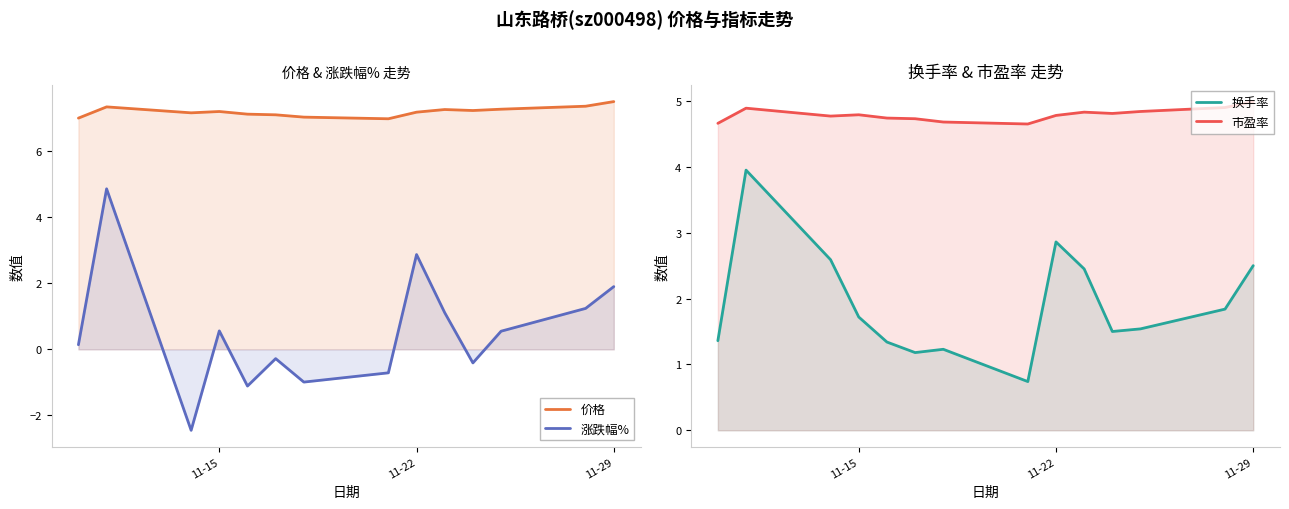

True or false: 价格 and 涨跌幅% cross at least once.

False